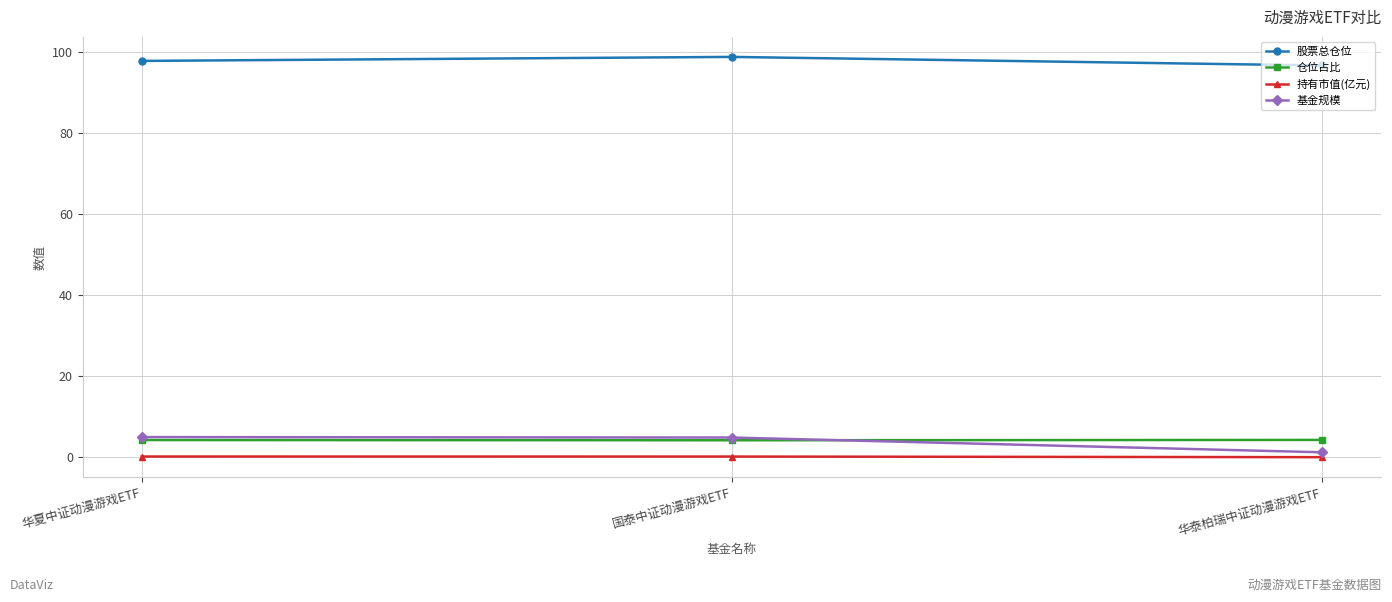

What is the smallest value displayed?

0.1